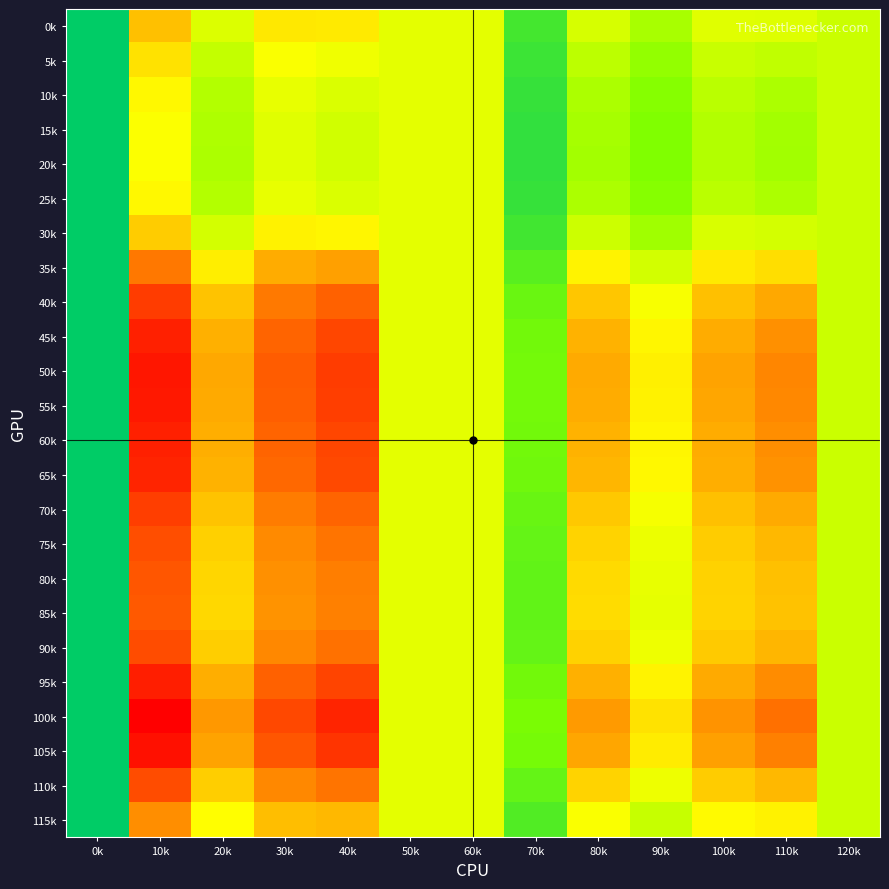

Reading left to right, list all the values displayed in this chart.

0k: 0k=1.1	10k=1.0	20k=1.0	30k=1.0	40k=1.0	50k=1.0	60k=1.0	70k=1.0	80k=1.0	90k=1.0	100k=1.0	110k=1.0	120k=1.0
5k: 0k=1.1	10k=1.0	20k=1.0	30k=1.0	40k=1.0	50k=1.0	60k=1.0	70k=1.0	80k=1.0	90k=1.0	100k=1.0	110k=1.0	120k=1.0
10k: 0k=1.1	10k=1.0	20k=1.0	30k=1.0	40k=1.0	50k=1.0	60k=1.0	70k=1.0	80k=1.0	90k=1.0	100k=1.0	110k=1.0	120k=1.0
15k: 0k=1.1	10k=1.0	20k=1.0	30k=1.0	40k=1.0	50k=1.0	60k=1.0	70k=1.0	80k=1.0	90k=1.0	100k=1.0	110k=1.0	120k=1.0
20k: 0k=1.1	10k=1.0	20k=1.0	30k=1.0	40k=1.0	50k=1.0	60k=1.0	70k=1.0	80k=1.0	90k=1.0	100k=1.0	110k=1.0	120k=1.0
25k: 0k=1.1	10k=1.0	20k=1.0	30k=1.0	40k=1.0	50k=1.0	60k=1.0	70k=1.0	80k=1.0	90k=1.0	100k=1.0	110k=1.0	120k=1.0
30k: 0k=1.1	10k=1.0	20k=1.0	30k=1.0	40k=1.0	50k=1.0	60k=1.0	70k=1.0	80k=1.0	90k=1.0	100k=1.0	110k=1.0	120k=1.0
35k: 0k=1.1	10k=1.0	20k=1.0	30k=1.0	40k=1.0	50k=1.0	60k=1.0	70k=1.0	80k=1.0	90k=1.0	100k=1.0	110k=1.0	120k=1.0
40k: 0k=1.1	10k=1.0	20k=1.0	30k=1.0	40k=1.0	50k=1.0	60k=1.0	70k=1.0	80k=1.0	90k=1.0	100k=1.0	110k=1.0	120k=1.0
45k: 0k=1.1	10k=0.9	20k=1.0	30k=1.0	40k=1.0	50k=1.0	60k=1.0	70k=1.0	80k=1.0	90k=1.0	100k=1.0	110k=1.0	120k=1.0
50k: 0k=1.1	10k=0.9	20k=1.0	30k=1.0	40k=1.0	50k=1.0	60k=1.0	70k=1.0	80k=1.0	90k=1.0	100k=1.0	110k=1.0	120k=1.0
55k: 0k=1.1	10k=0.9	20k=1.0	30k=1.0	40k=1.0	50k=1.0	60k=1.0	70k=1.0	80k=1.0	90k=1.0	100k=1.0	110k=1.0	120k=1.0
60k: 0k=1.1	10k=0.9	20k=1.0	30k=1.0	40k=1.0	50k=1.0	60k=1.0	70k=1.0	80k=1.0	90k=1.0	100k=1.0	110k=1.0	120k=1.0
65k: 0k=1.1	10k=0.9	20k=1.0	30k=1.0	40k=1.0	50k=1.0	60k=1.0	70k=1.0	80k=1.0	90k=1.0	100k=1.0	110k=1.0	120k=1.0
70k: 0k=1.1	10k=1.0	20k=1.0	30k=1.0	40k=1.0	50k=1.0	60k=1.0	70k=1.0	80k=1.0	90k=1.0	100k=1.0	110k=1.0	120k=1.0
75k: 0k=1.1	10k=1.0	20k=1.0	30k=1.0	40k=1.0	50k=1.0	60k=1.0	70k=1.0	80k=1.0	90k=1.0	100k=1.0	110k=1.0	120k=1.0
80k: 0k=1.1	10k=1.0	20k=1.0	30k=1.0	40k=1.0	50k=1.0	60k=1.0	70k=1.0	80k=1.0	90k=1.0	100k=1.0	110k=1.0	120k=1.0
85k: 0k=1.1	10k=1.0	20k=1.0	30k=1.0	40k=1.0	50k=1.0	60k=1.0	70k=1.0	80k=1.0	90k=1.0	100k=1.0	110k=1.0	120k=1.0
90k: 0k=1.1	10k=1.0	20k=1.0	30k=1.0	40k=1.0	50k=1.0	60k=1.0	70k=1.0	80k=1.0	90k=1.0	100k=1.0	110k=1.0	120k=1.0
95k: 0k=1.1	10k=0.9	20k=1.0	30k=1.0	40k=1.0	50k=1.0	60k=1.0	70k=1.0	80k=1.0	90k=1.0	100k=1.0	110k=1.0	120k=1.0
100k: 0k=1.1	10k=0.9	20k=1.0	30k=1.0	40k=0.9	50k=1.0	60k=1.0	70k=1.0	80k=1.0	90k=1.0	100k=1.0	110k=1.0	120k=1.0
105k: 0k=1.1	10k=0.9	20k=1.0	30k=1.0	40k=1.0	50k=1.0	60k=1.0	70k=1.0	80k=1.0	90k=1.0	100k=1.0	110k=1.0	120k=1.0
110k: 0k=1.1	10k=1.0	20k=1.0	30k=1.0	40k=1.0	50k=1.0	60k=1.0	70k=1.0	80k=1.0	90k=1.0	100k=1.0	110k=1.0	120k=1.0
115k: 0k=1.1	10k=1.0	20k=1.0	30k=1.0	40k=1.0	50k=1.0	60k=1.0	70k=1.0	80k=1.0	90k=1.0	100k=1.0	110k=1.0	120k=1.0